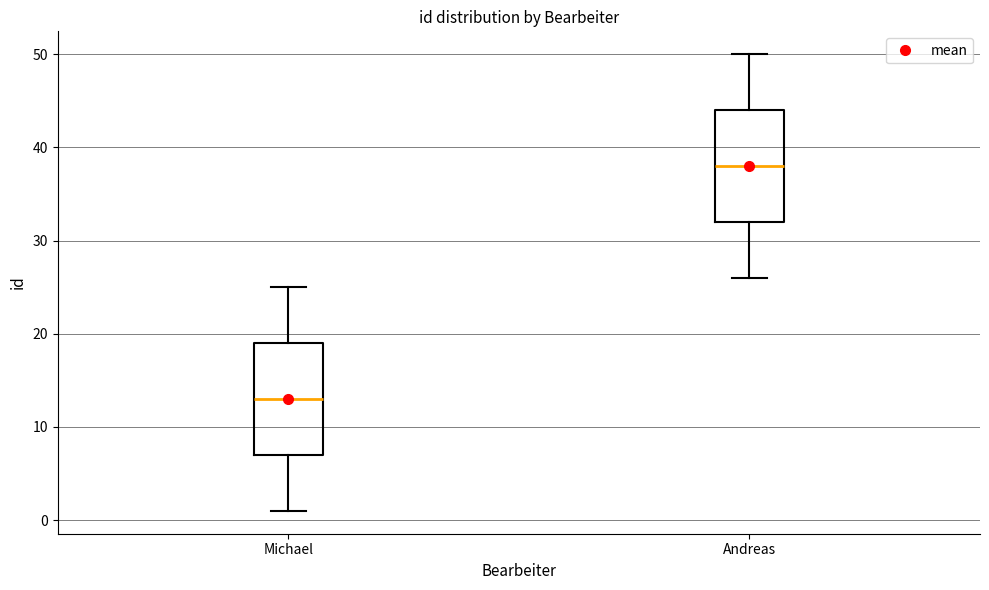

Reading left to right, transcribe this box plot: for each box, give where its median line is, the range the box spans, and where its two whiskers end, as read against the y-axis. The values are not printed on the chart, so give them approximately, as read against the axis.

Michael: median 13, box 7 to 19, whiskers 1 to 25
Andreas: median 38, box 32 to 44, whiskers 26 to 50